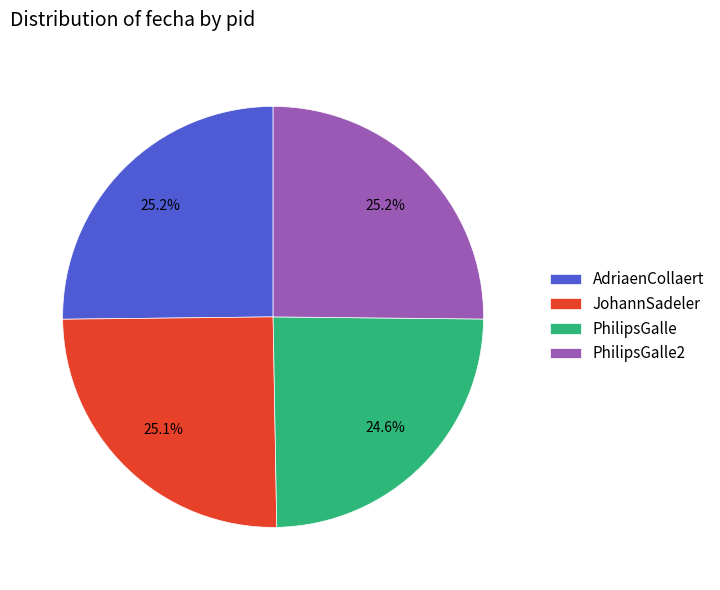

What is the ratio of the value at AdriaenCollaert to the value at JohannSadeler?

1.0